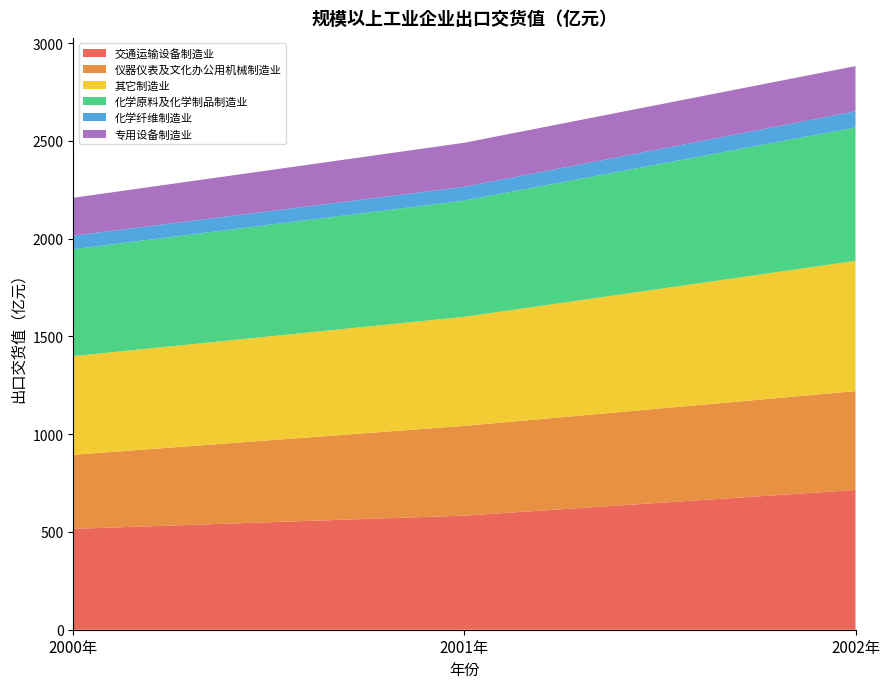

Reading left to right, list all the values displayed in this chart.

交通运输设备制造业: 2000年=515.8	2001年=583.4	2002年=714.6
仪器仪表及文化办公用机械制造业: 2000年=378.8	2001年=459.1	2002年=505.4
其它制造业: 2000年=504.5	2001年=557.7	2002年=666.2
化学原料及化学制品制造业: 2000年=546.3	2001年=594.5	2002年=682.1
化学纤维制造业: 2000年=70.0	2001年=70.3	2002年=82.7
专用设备制造业: 2000年=193.4	2001年=225.2	2002年=231.2